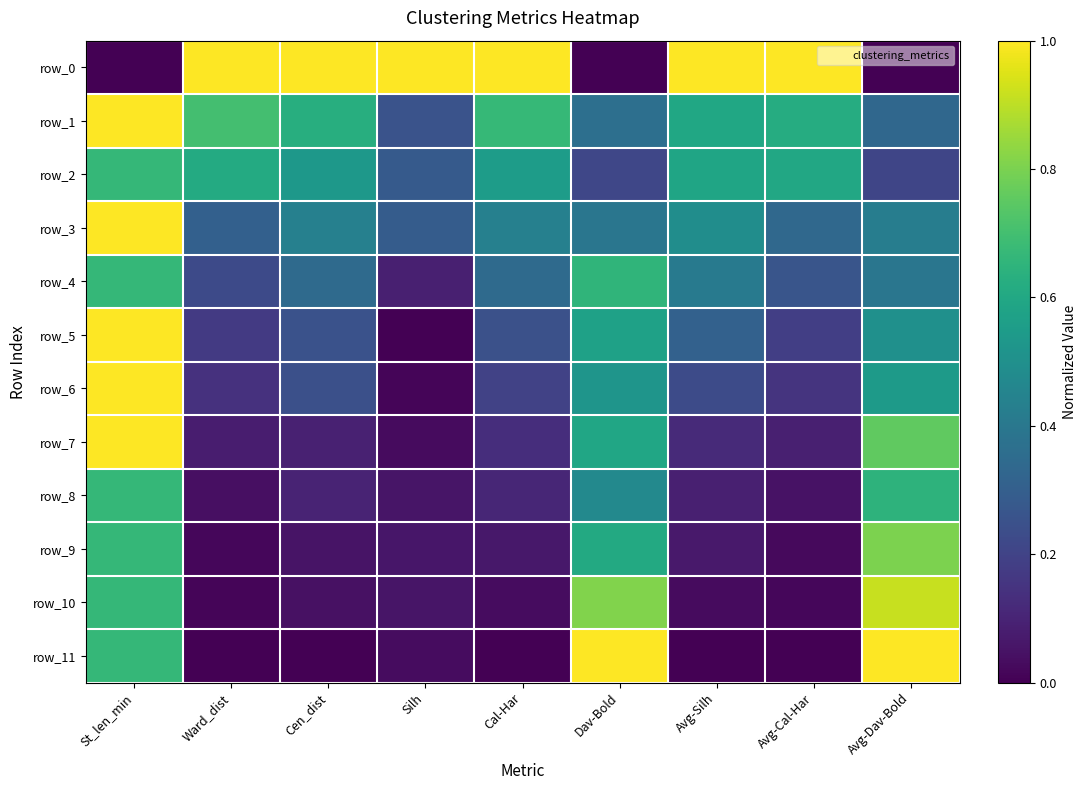

Where is row_1 nearest to the value 0?

Silh